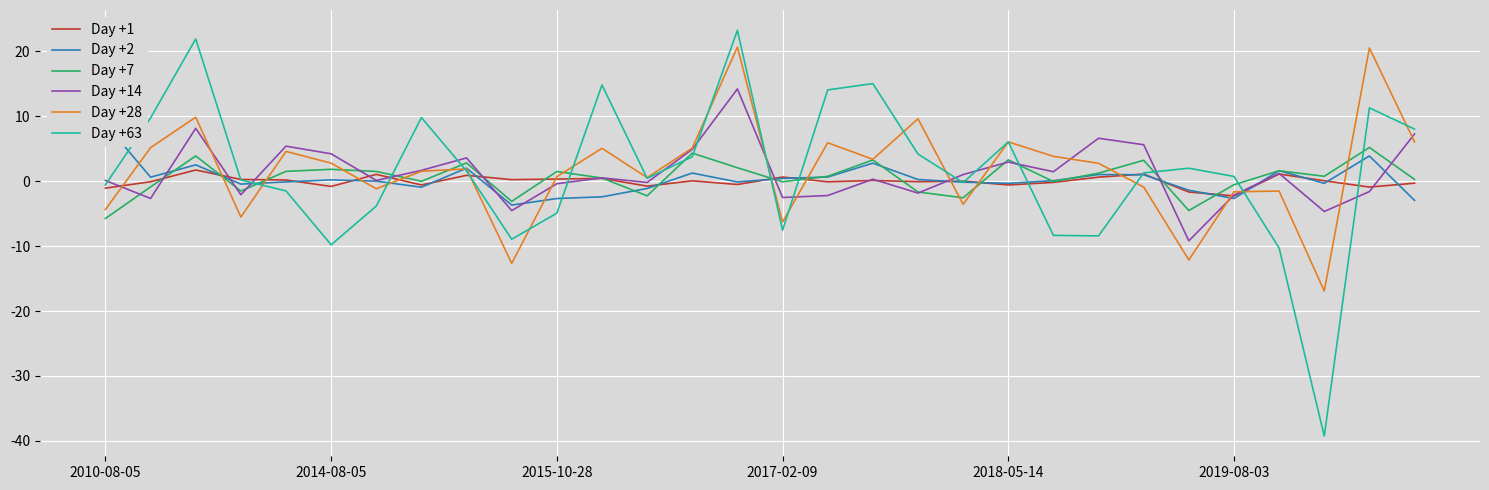

What is the difference between the maximum and minimum values in the Day +1 series?

4.0